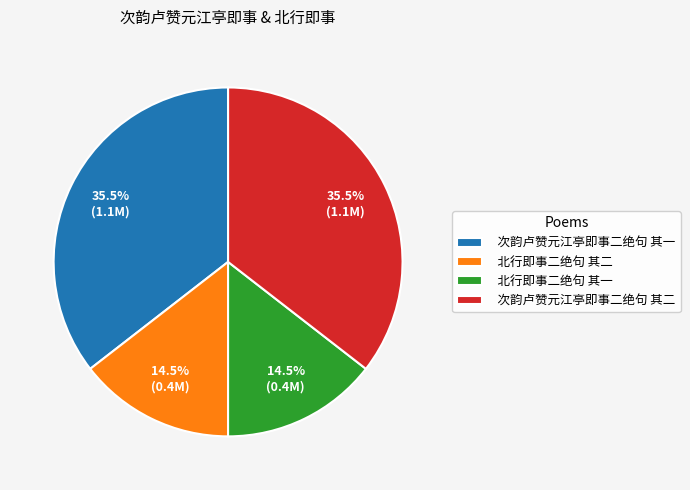

What percentage do 北行即事二绝句 其一 and 北行即事二绝句 其二 together represent?

29.0%